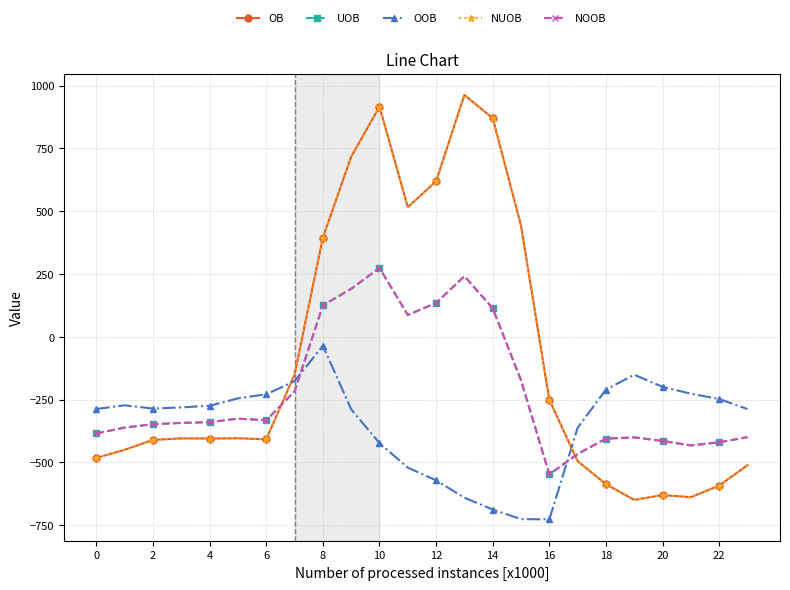

Which category has the lowest value across all series?

16